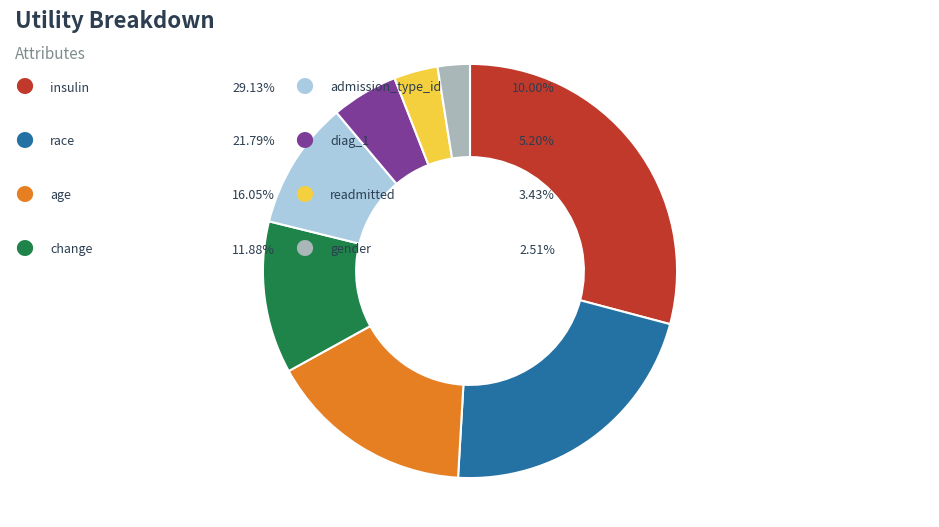

Is there any slice that represents more than half of the pie?

No